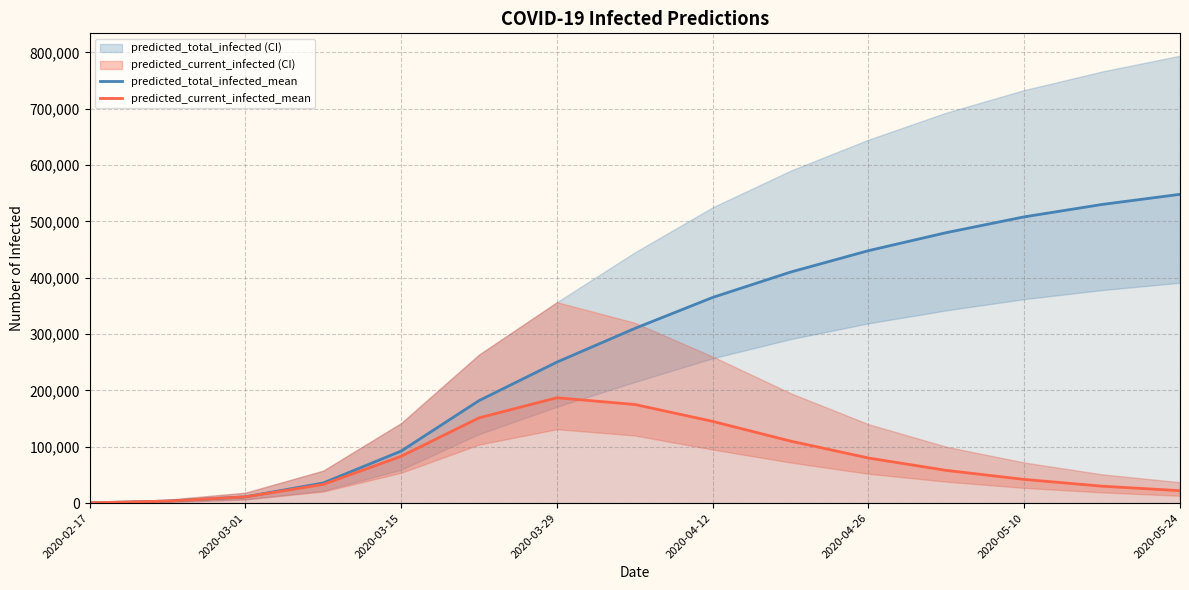

Is the value of predicted_total_infected_mean at 2020-03-15 greater than the value of predicted_current_infected_mean at 2020-05-10?

Yes